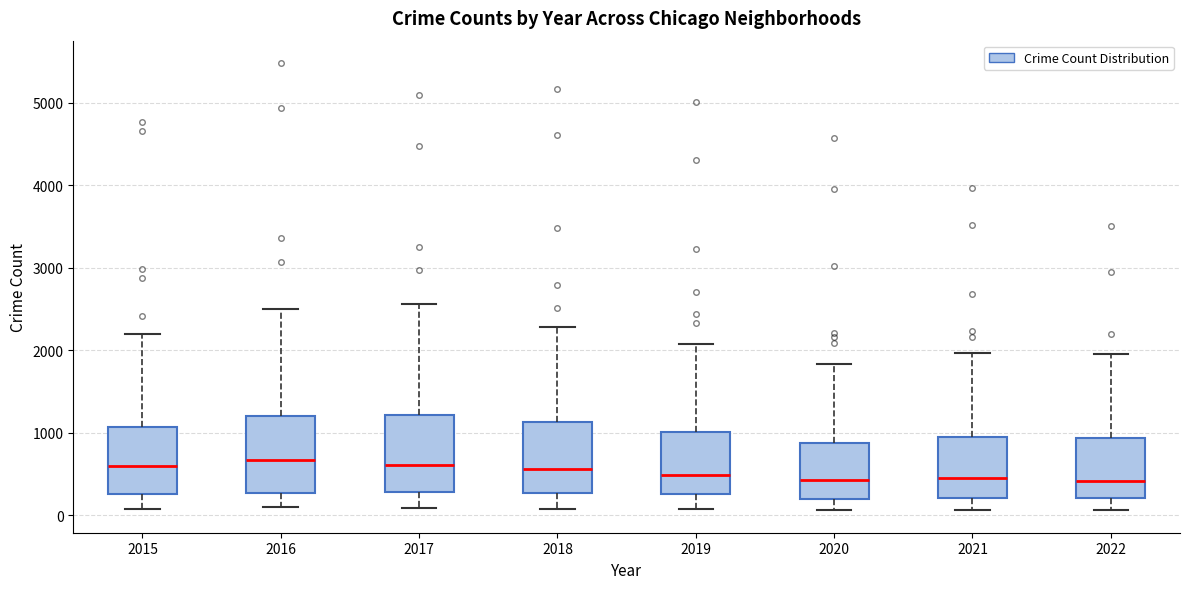

Reading left to right, read every box against the y-axis: the position of its median line, the range the box covers, and the ends of its whiskers. The values are not printed on the chart, so give them approximately, as read against the axis.

2015: median 600, box 300 to 1100, whiskers 100 to 2200
2016: median 700, box 300 to 1200, whiskers 100 to 2500
2017: median 600, box 300 to 1200, whiskers 100 to 2600
2018: median 600, box 300 to 1100, whiskers 100 to 2300
2019: median 500, box 300 to 1000, whiskers 100 to 2100
2020: median 400, box 200 to 900, whiskers 100 to 1800
2021: median 500, box 200 to 1000, whiskers 100 to 2000
2022: median 400, box 200 to 900, whiskers 100 to 2000